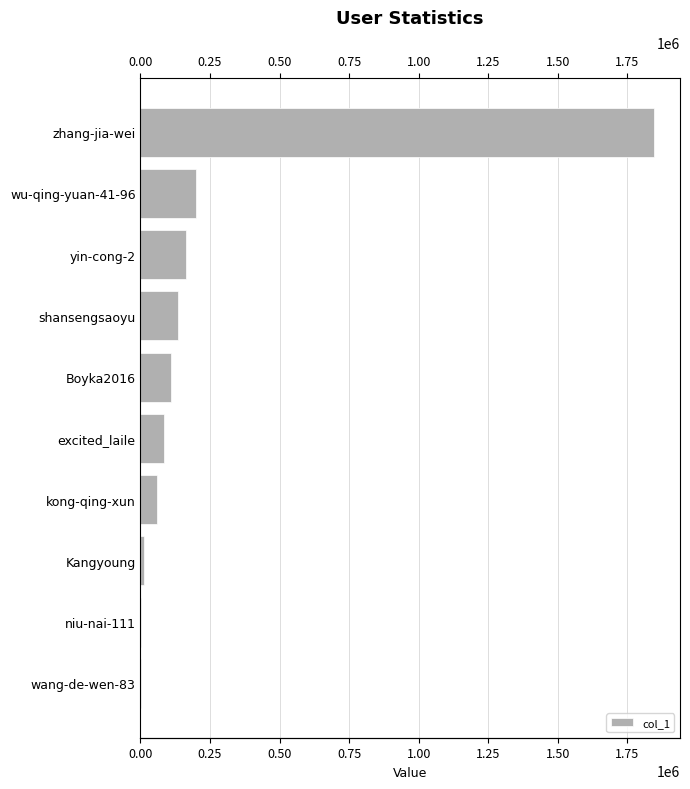

What is the change in value from Boyka2016 to wang-de-wen-83?

-109917